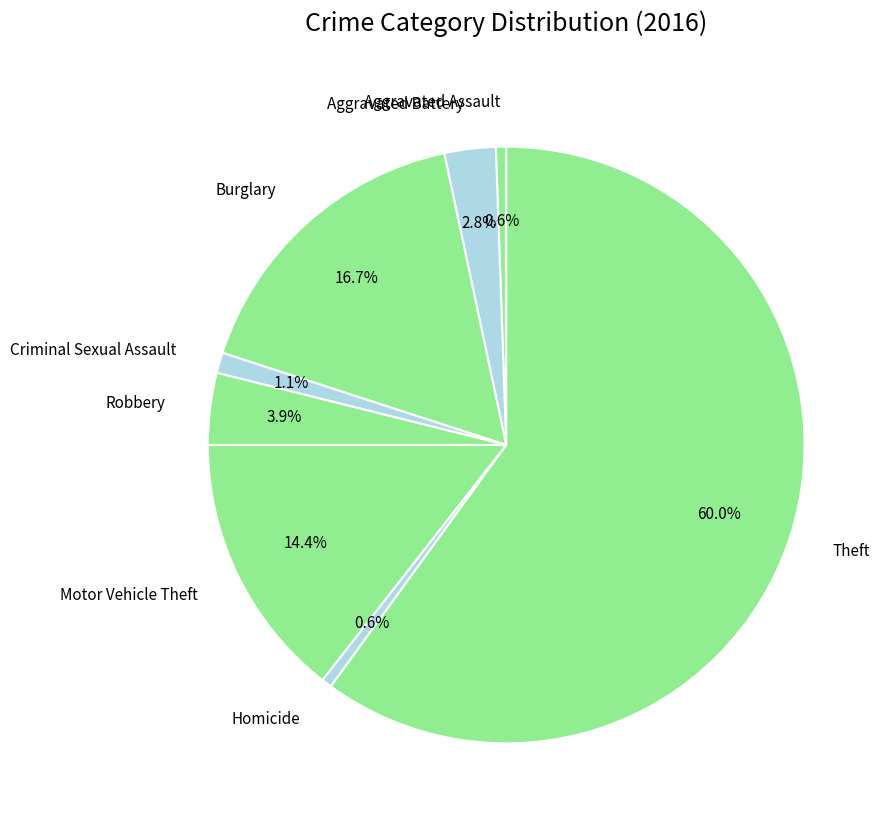

To the nearest percent, what percentage of the pie is Aggravated Battery?

3%